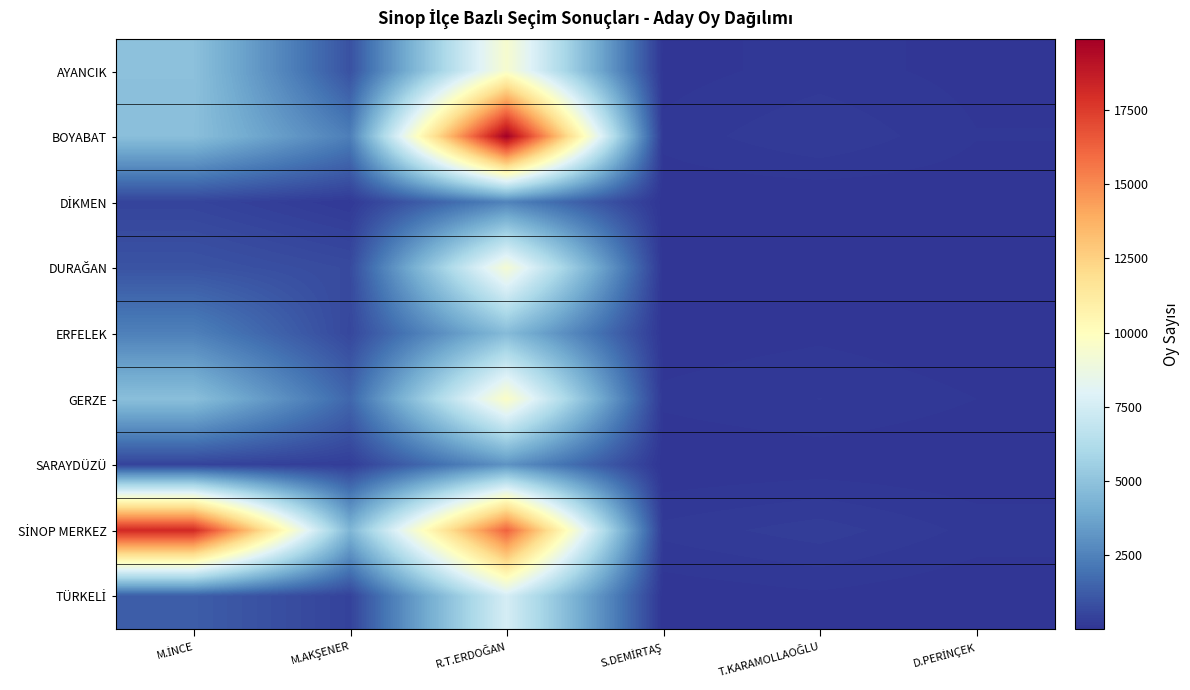

At S.DEMİRTAŞ, list the series in order from smallest to largest.

SARAYDÜZÜ, DİKMEN, TÜRKELİ, DURAĞAN, ERFELEK, AYANCIK, GERZE, BOYABAT, SİNOP MERKEZ